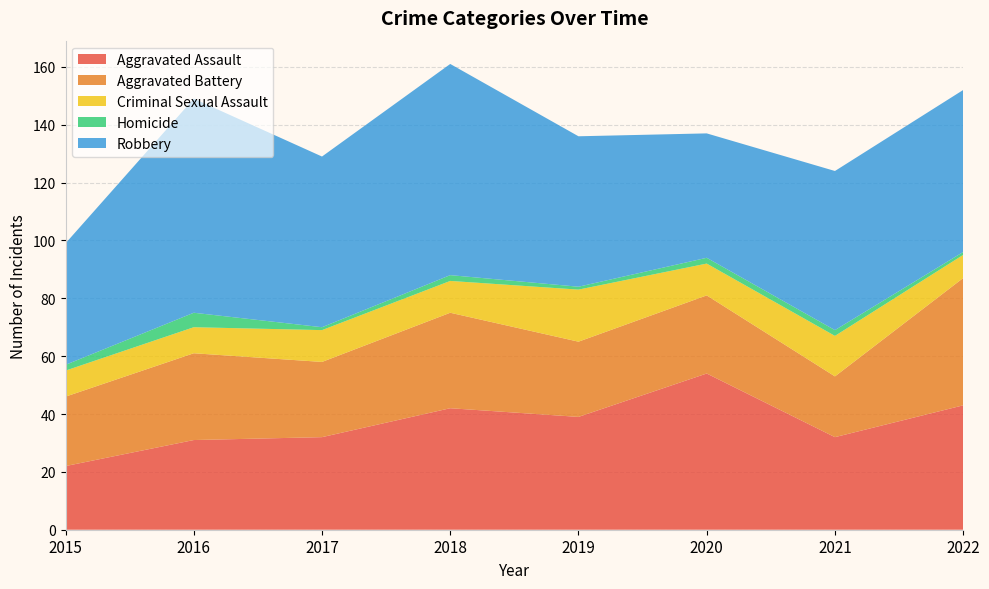

Reading right to left, what are all the values shown in this chart?

Aggravated Assault: 43	32	54	39	42	32	31	22
Aggravated Battery: 44	21	27	26	33	26	30	24
Criminal Sexual Assault: 8	14	11	18	11	11	9	9
Homicide: 1	2	2	1	2	1	5	2
Robbery: 56	55	43	52	73	59	74	42